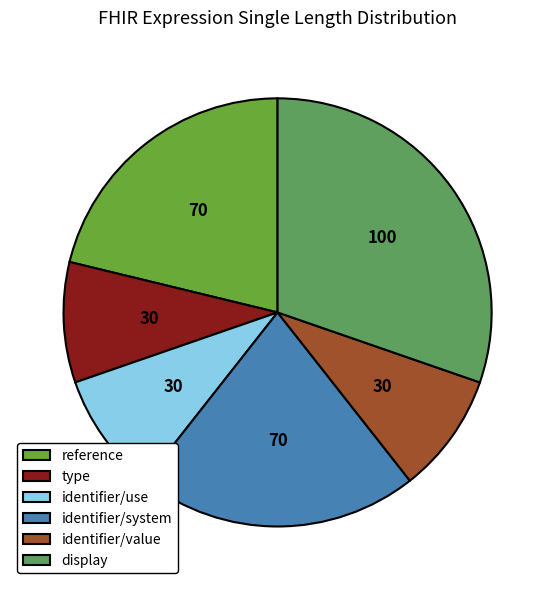

True or false: type accounts for 18% of the total.

False